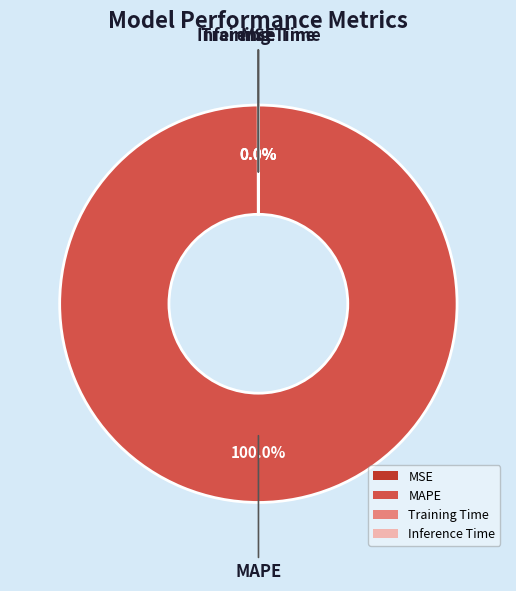

What is the majority slice?

MAPE